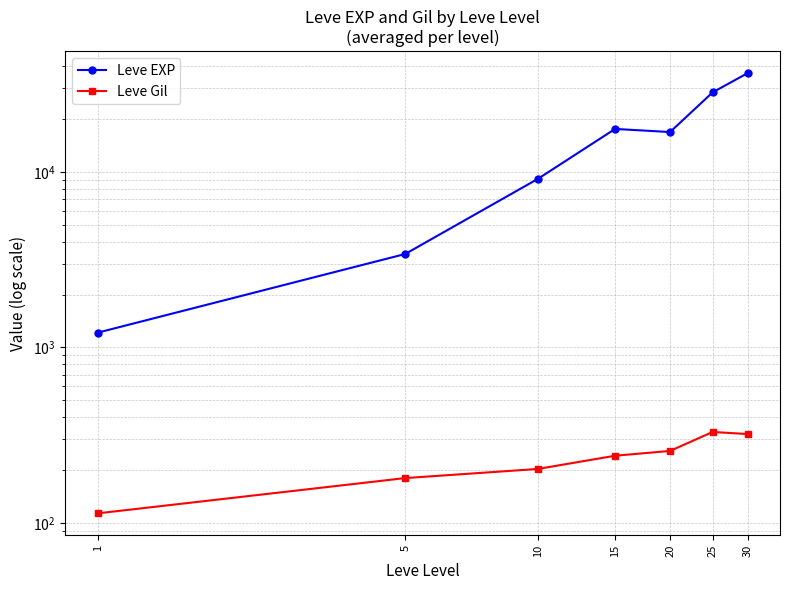

What is the minimum value for Leve Gil?

113.3